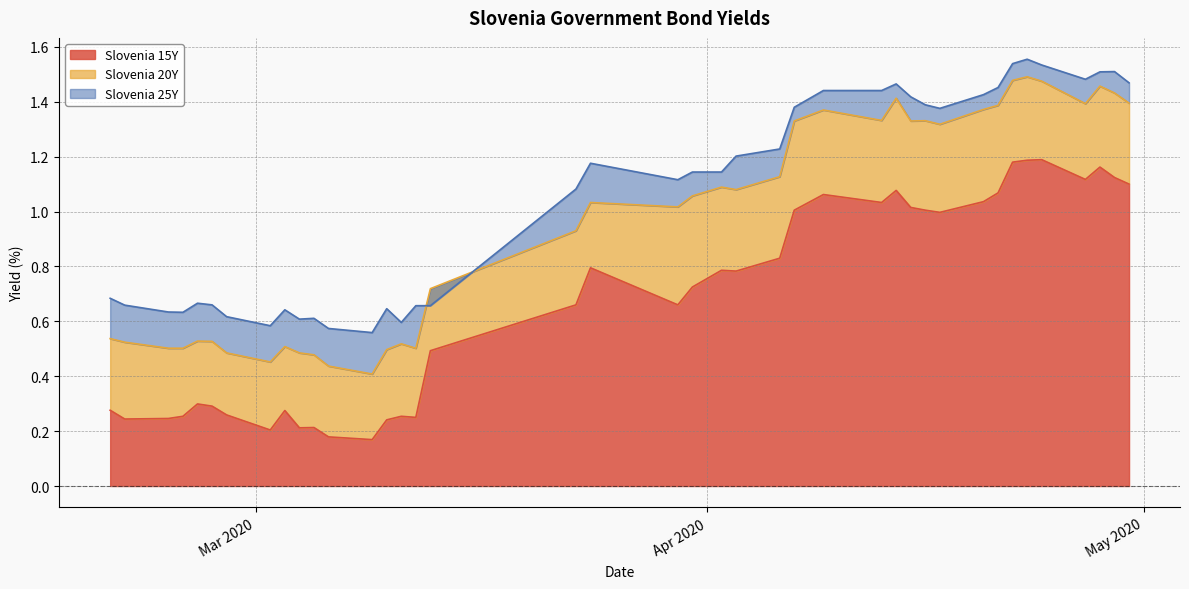

Which series has the largest range (max minus min)?

Slovenia 20Y